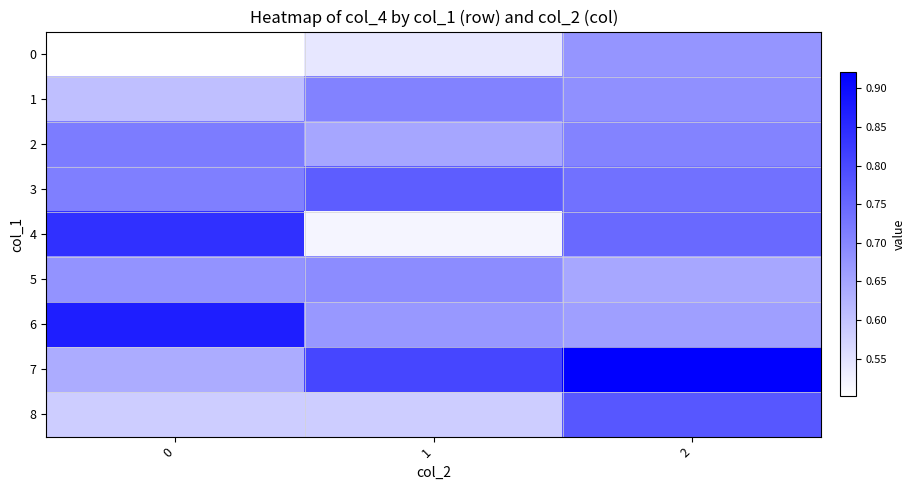

What is the difference between the highest and lowest values at 0?

0.4